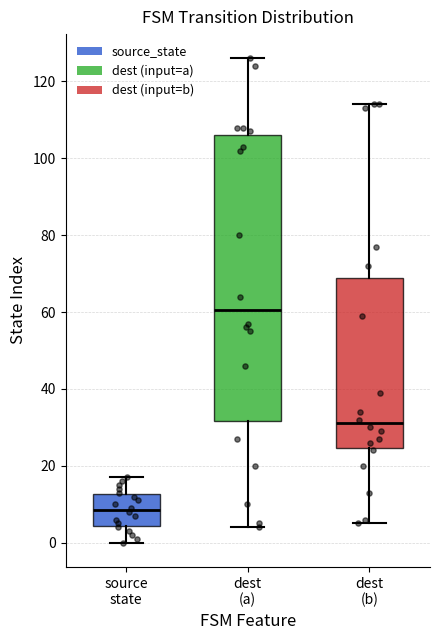

Where is the lower edge of the box for source state on the y-axis? The values are not printed on the chart, so give them approximately, as read against the axis.

4